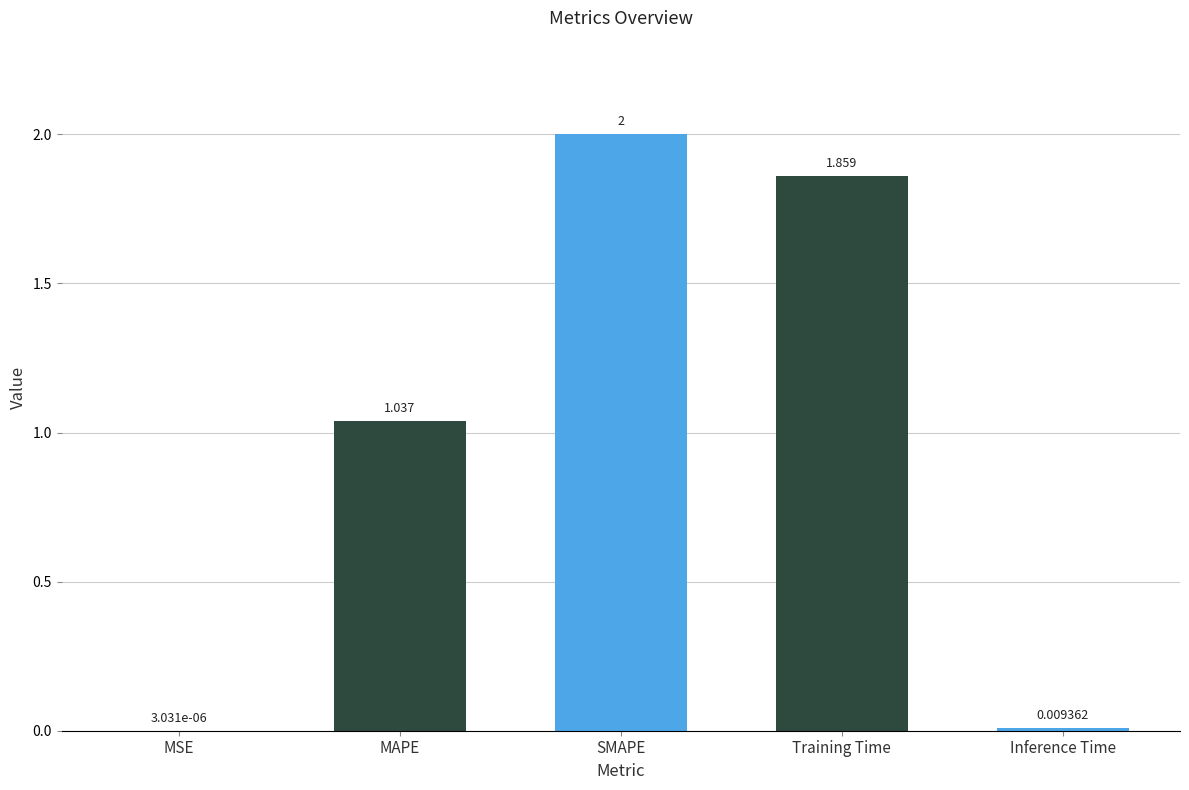

Between Training Time and Inference Time, which is larger?

Training Time